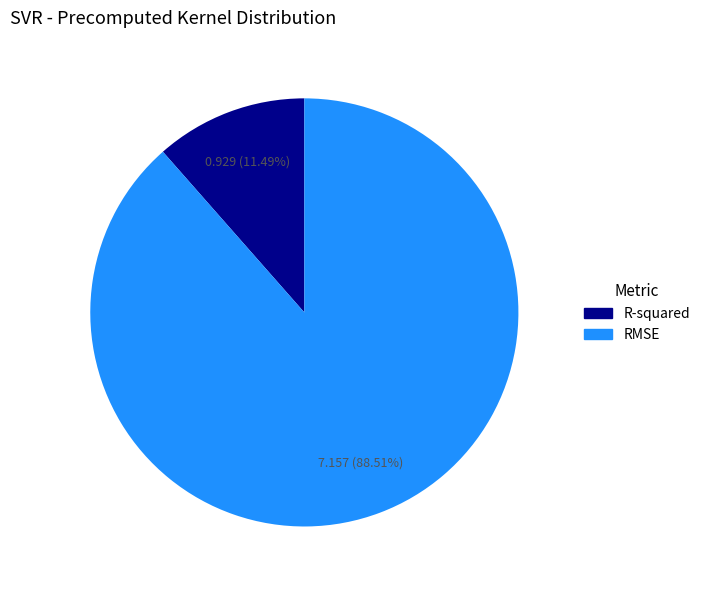

Between R-squared and RMSE, which is larger?

RMSE